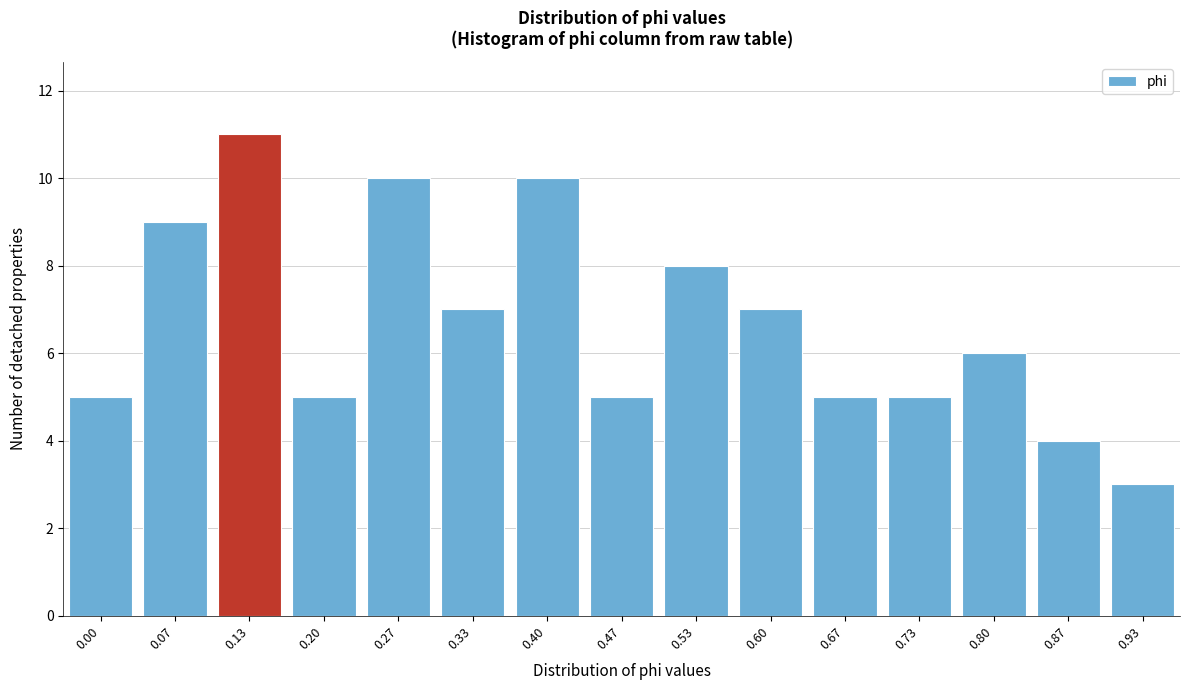

Reading left to right, list all the values displayed in this chart.

0.00=5	0.07=9	0.13=11	0.20=5	0.27=10	0.33=7	0.40=10	0.47=5	0.53=8	0.60=7	0.67=5	0.73=5	0.80=6	0.87=4	0.93=3